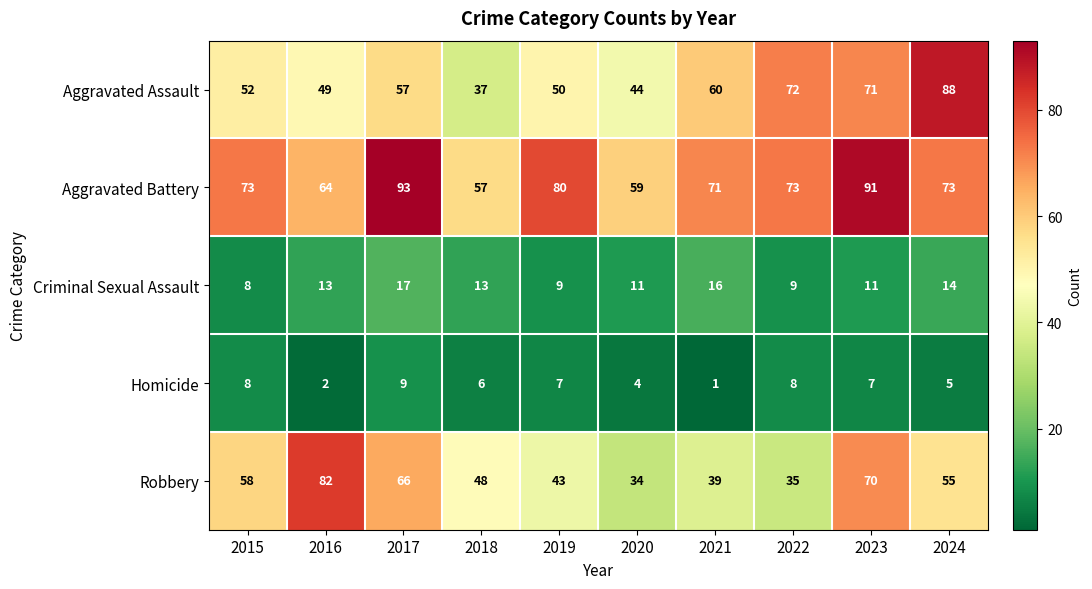

List the series in order of their peak value, highest first.

Aggravated Battery, Aggravated Assault, Robbery, Criminal Sexual Assault, Homicide